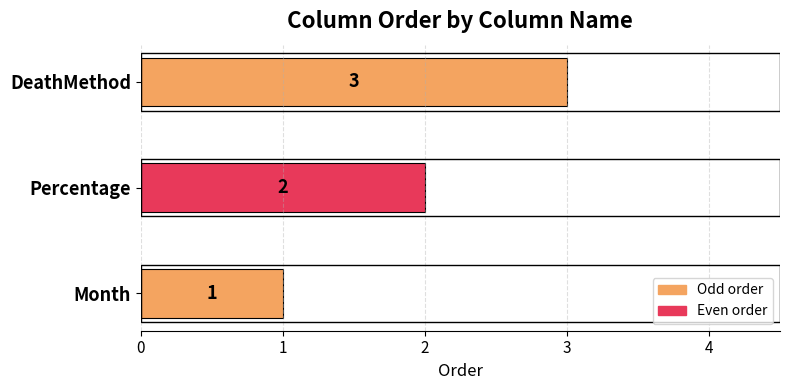

List the labels in order of value, smallest first.

Month, Percentage, DeathMethod